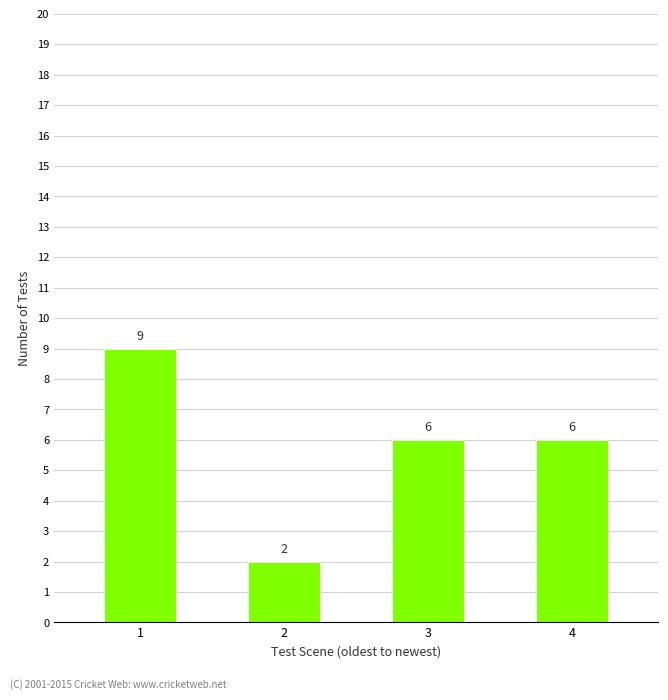

Reading left to right, extract all data points from this chart.

1=9	2=2	3=6	4=6